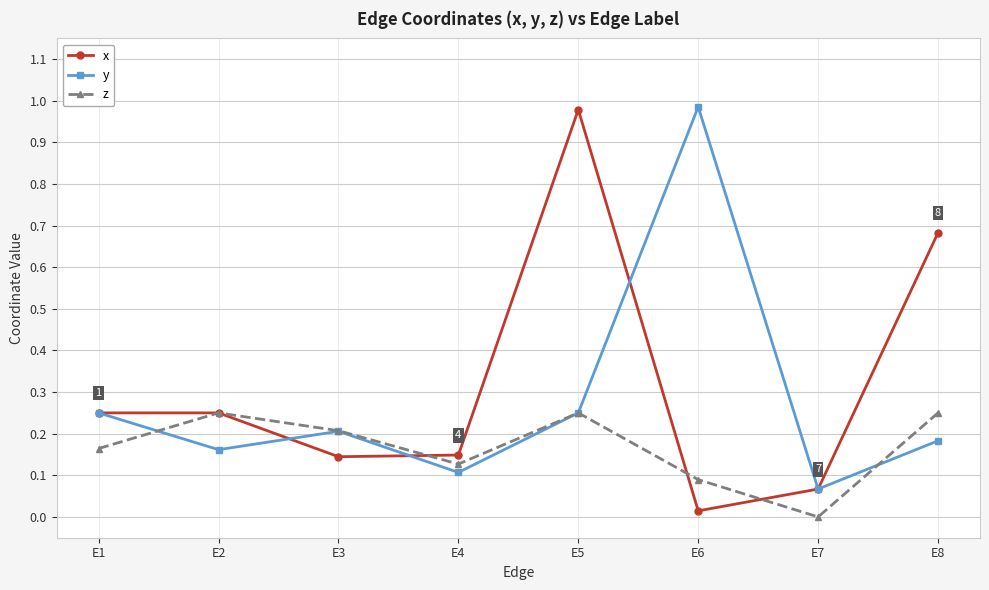

Which series has the largest total across all categories?

x